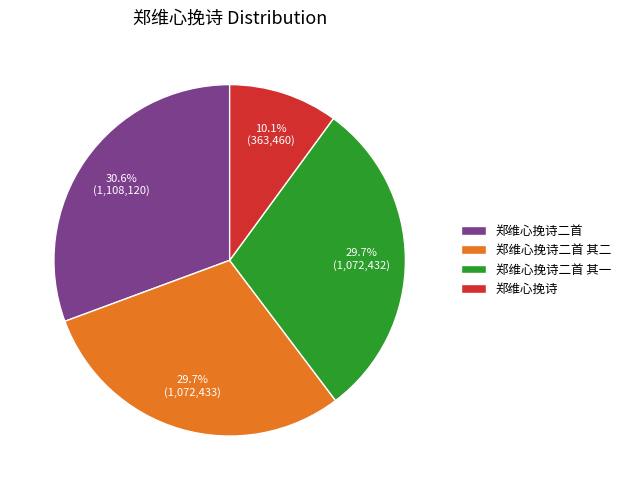

The 郑维心挽诗二首 slice represents 31% of the pie. True or false?

True